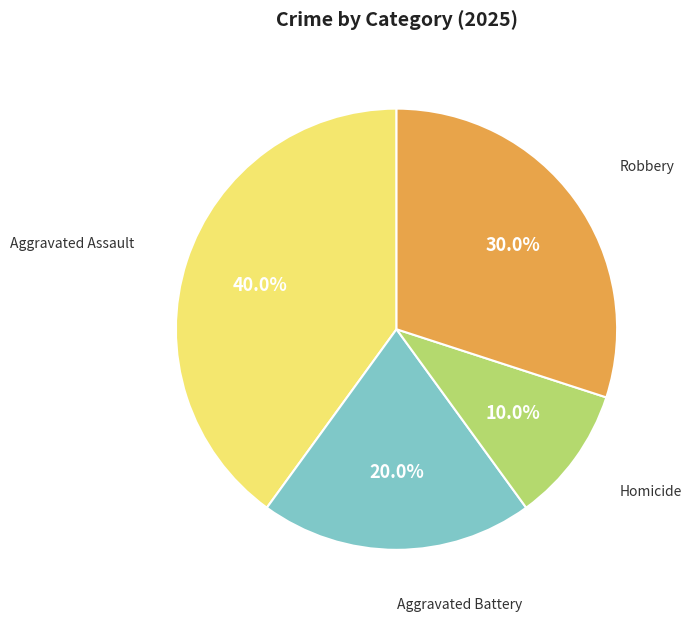

Is there a majority slice in this chart?

No